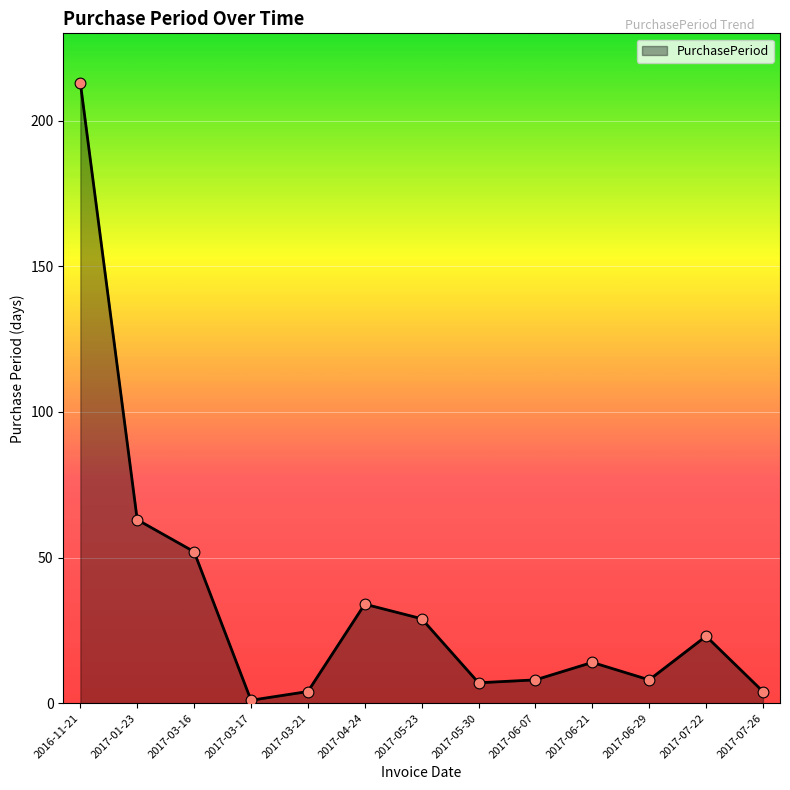

What is the change in value from 2017-04-24 to 2017-06-29?

-26